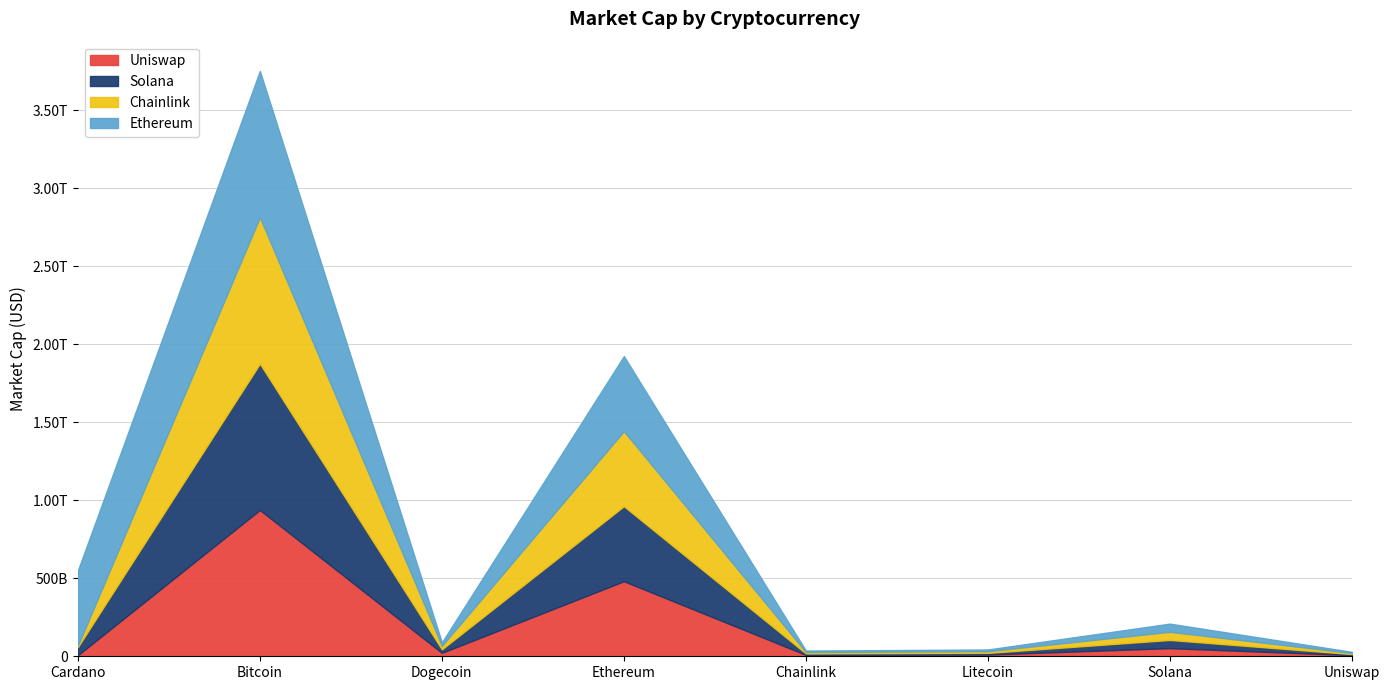

What is the value of the Solana point at the 5th from the left?

9142672598